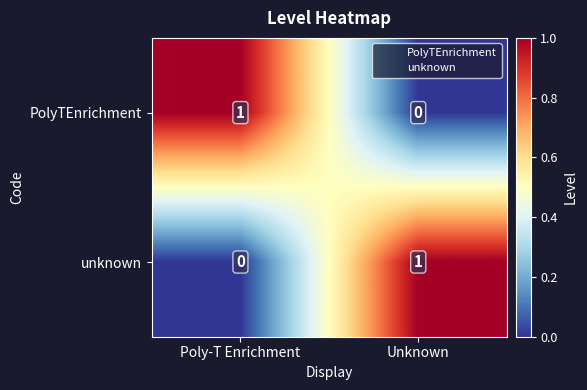

Where is PolyTEnrichment nearest to the value 0?

Unknown